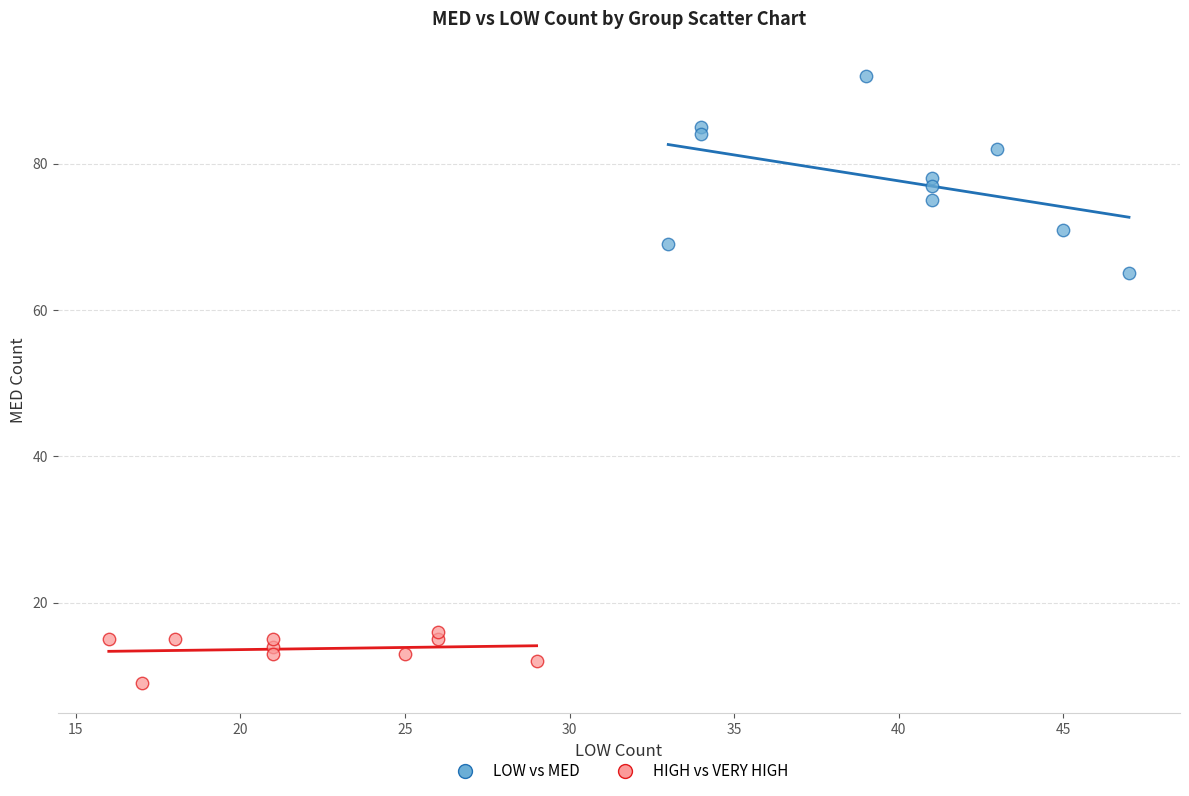

Which series reaches the minimum Y coordinate?

HIGH vs VERY HIGH